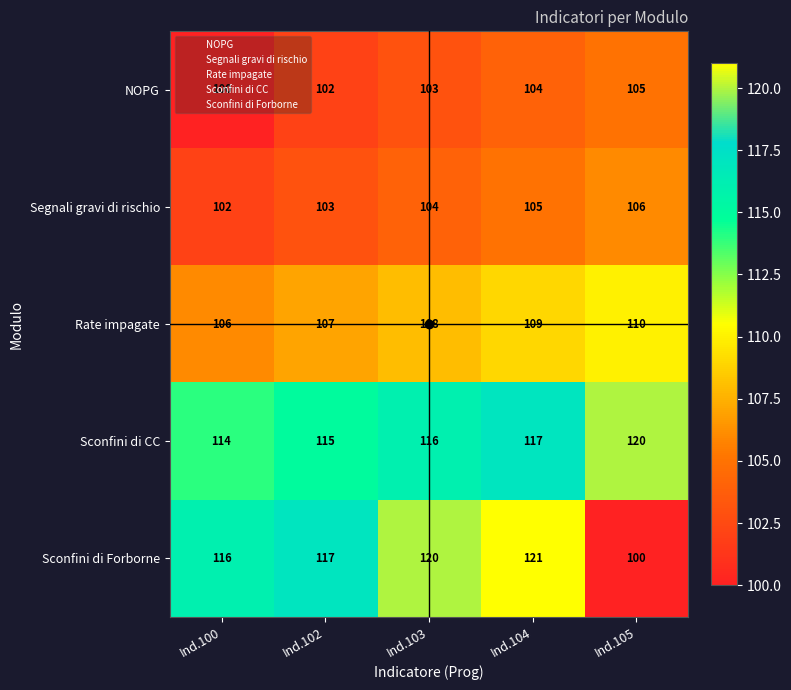

Rank the series at Ind.103 from lowest to highest value.

NOPG, Segnali gravi di rischio, Rate impagate, Sconfini di CC, Sconfini di Forborne